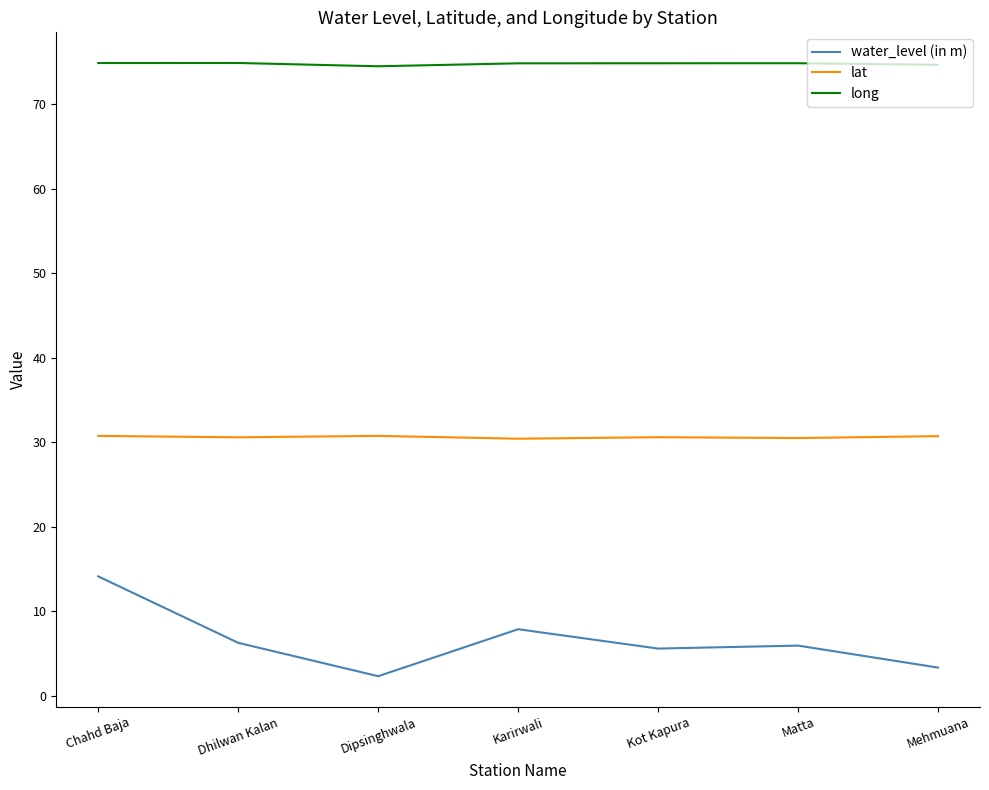

Which category has the highest value in the water_level (in m) series?

Chahd Baja